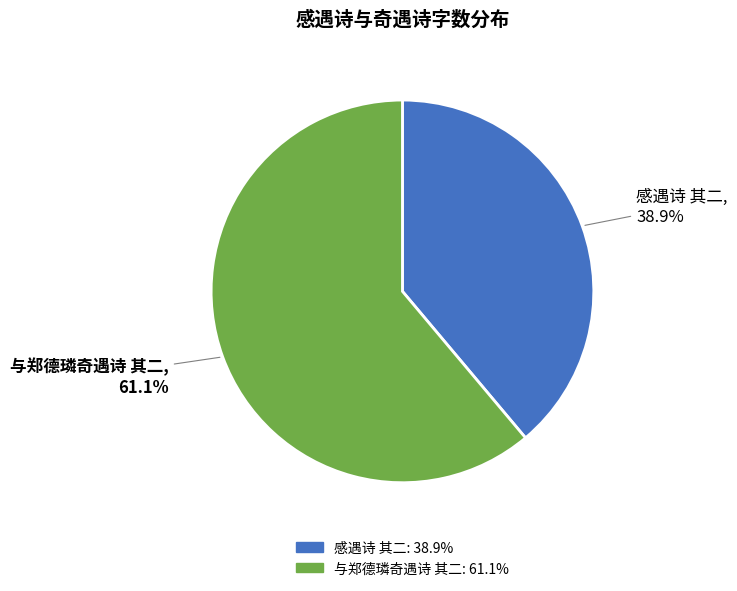

To the nearest percent, what portion does 与郑德璘奇遇诗 其二 represent?

61%